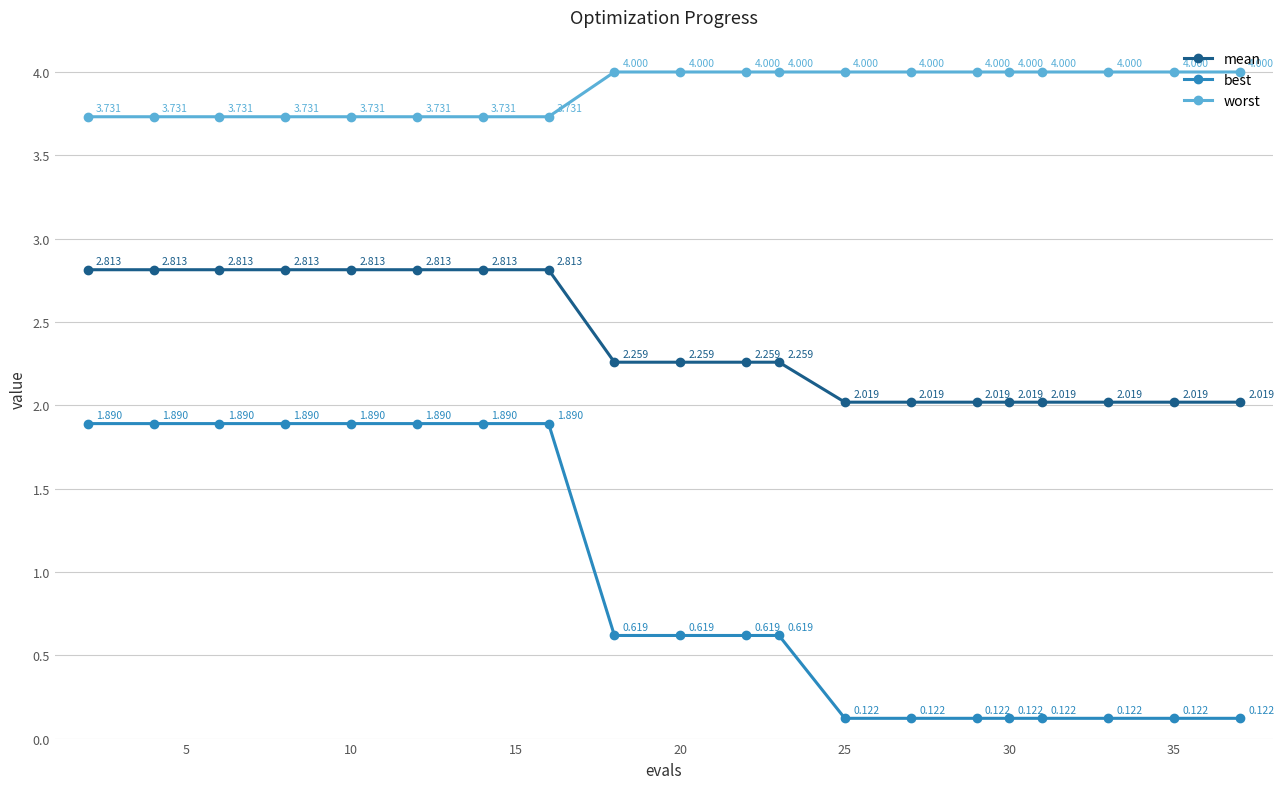

Which series has the largest total across all categories?

worst